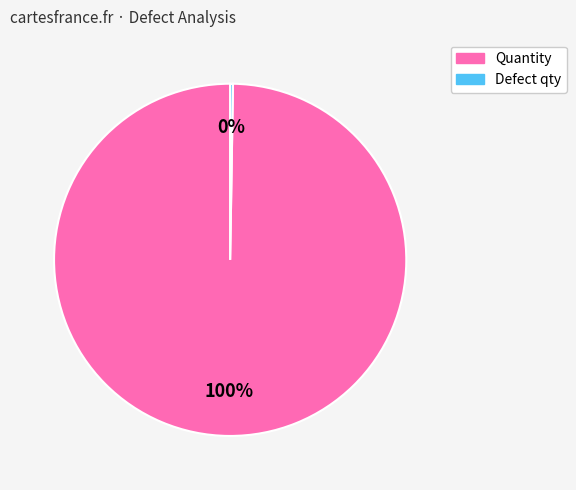

Is there any slice that represents more than half of the pie?

Yes